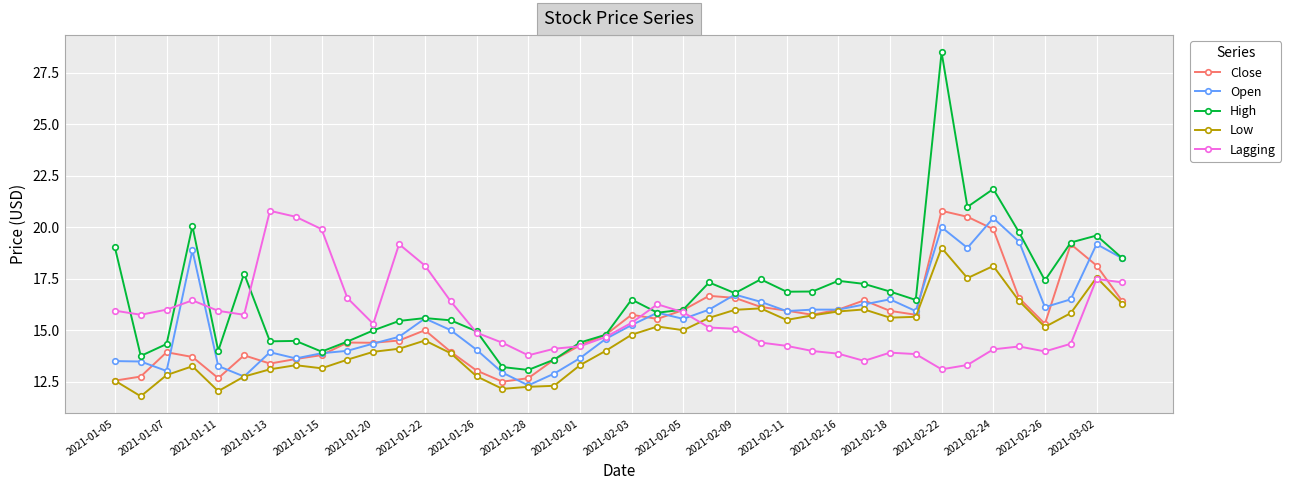

What is the lowest value of the Lagging series?

13.1